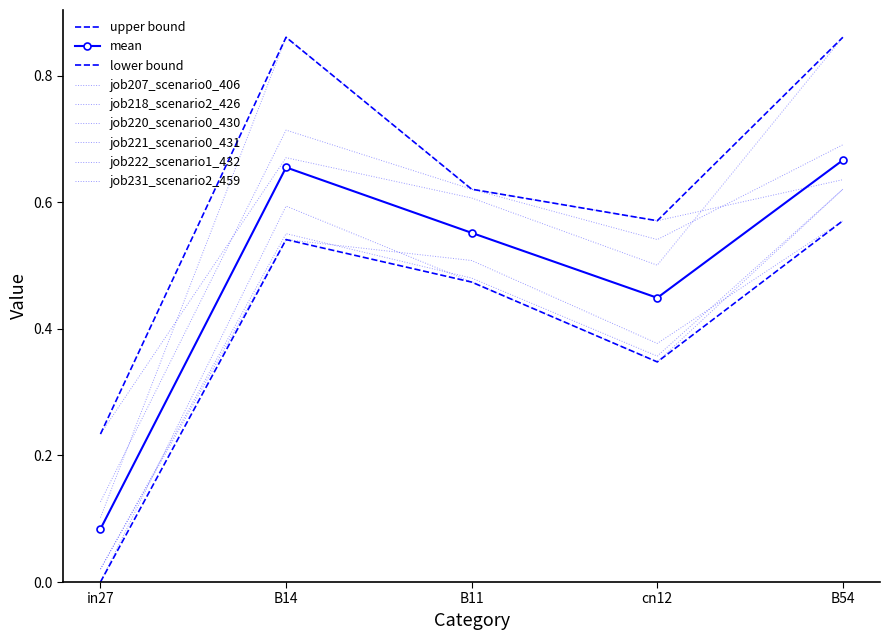

At which label is job218_scenario2_426 closest to 0?

in27